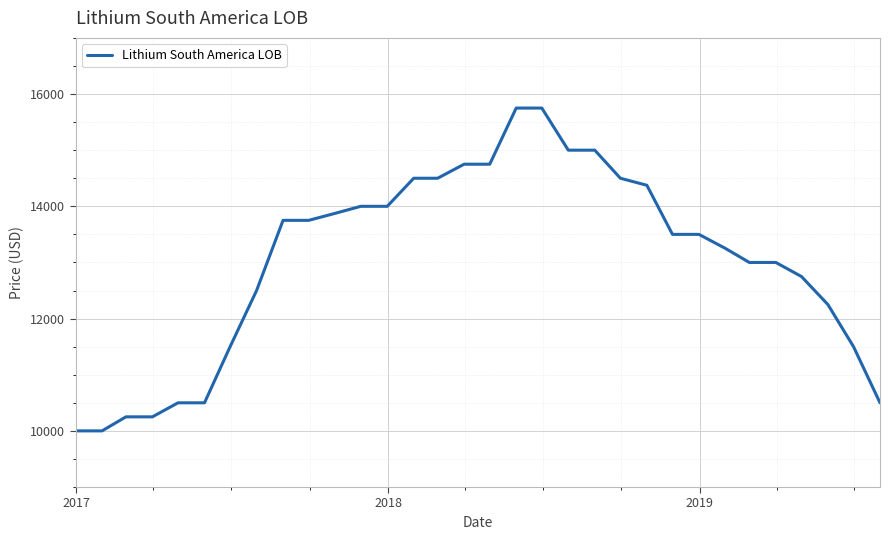

What is the difference between the maximum and minimum values?

5750